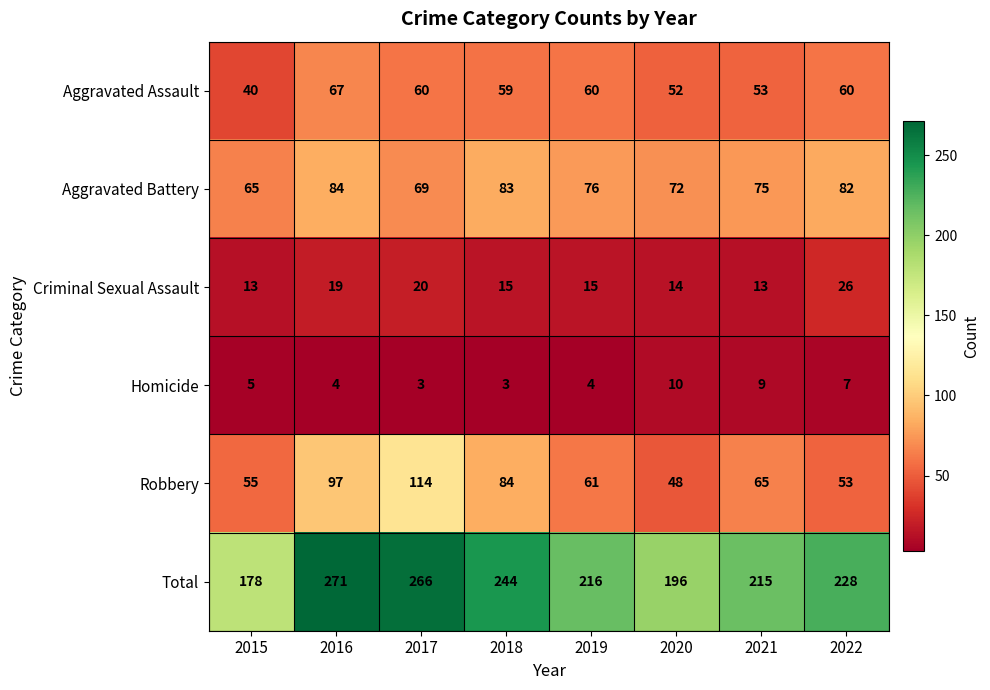

What is the difference between the second highest and minimum values in the Homicide series?

6